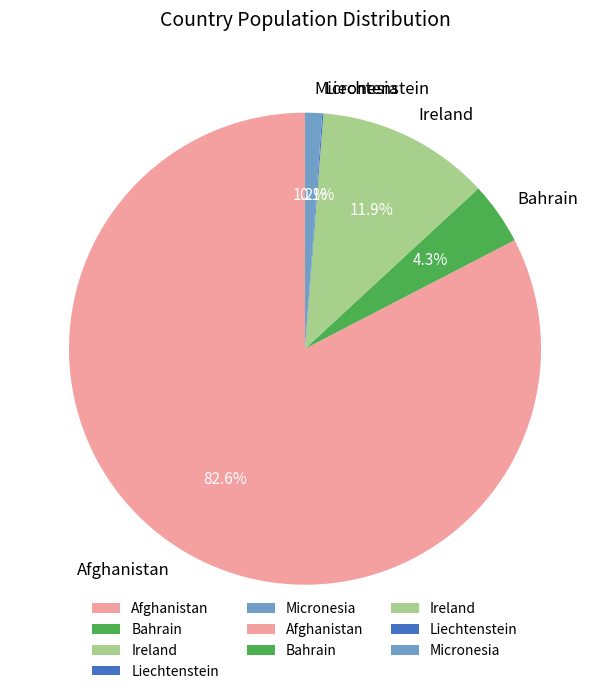

Is it true that Bahrain is 14% of the pie?

False